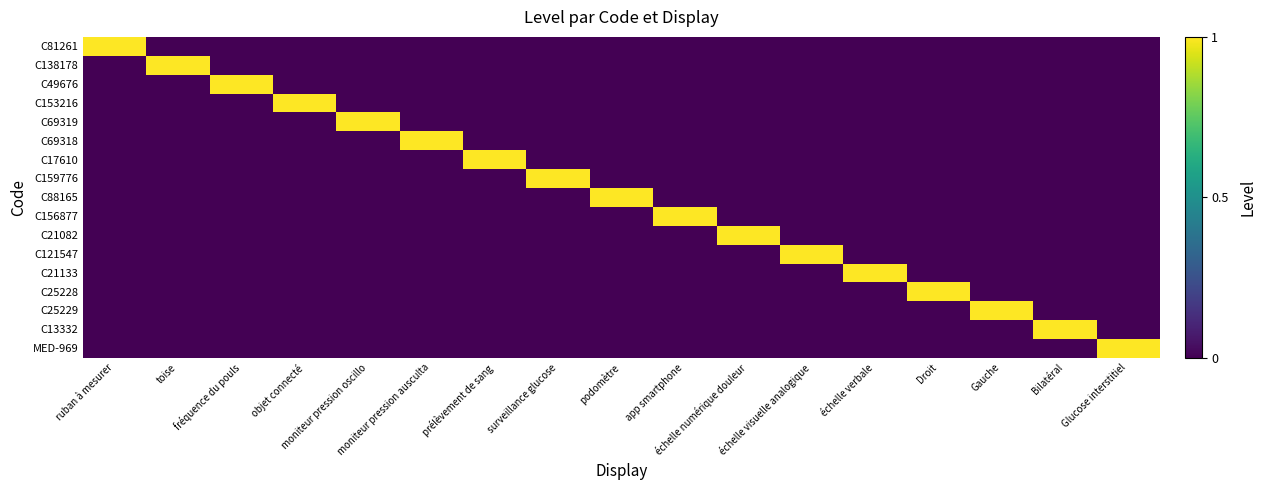

Reading left to right, extract all data points from this chart.

C81261: ruban à mesurer=1	toise=0	fréquence du pouls=0	objet connecté=0	moniteur pression oscillo=0	moniteur pression ausculta=0	prélèvement de sang=0	surveillance glucose=0	podomètre=0	app smartphone=0	échelle numérique douleur=0	échelle visuelle analogique=0	échelle verbale=0	Droit=0	Gauche=0	Bilatéral=0	Glucose interstitiel=0
C138178: ruban à mesurer=0	toise=1	fréquence du pouls=0	objet connecté=0	moniteur pression oscillo=0	moniteur pression ausculta=0	prélèvement de sang=0	surveillance glucose=0	podomètre=0	app smartphone=0	échelle numérique douleur=0	échelle visuelle analogique=0	échelle verbale=0	Droit=0	Gauche=0	Bilatéral=0	Glucose interstitiel=0
C49676: ruban à mesurer=0	toise=0	fréquence du pouls=1	objet connecté=0	moniteur pression oscillo=0	moniteur pression ausculta=0	prélèvement de sang=0	surveillance glucose=0	podomètre=0	app smartphone=0	échelle numérique douleur=0	échelle visuelle analogique=0	échelle verbale=0	Droit=0	Gauche=0	Bilatéral=0	Glucose interstitiel=0
C153216: ruban à mesurer=0	toise=0	fréquence du pouls=0	objet connecté=1	moniteur pression oscillo=0	moniteur pression ausculta=0	prélèvement de sang=0	surveillance glucose=0	podomètre=0	app smartphone=0	échelle numérique douleur=0	échelle visuelle analogique=0	échelle verbale=0	Droit=0	Gauche=0	Bilatéral=0	Glucose interstitiel=0
C69319: ruban à mesurer=0	toise=0	fréquence du pouls=0	objet connecté=0	moniteur pression oscillo=1	moniteur pression ausculta=0	prélèvement de sang=0	surveillance glucose=0	podomètre=0	app smartphone=0	échelle numérique douleur=0	échelle visuelle analogique=0	échelle verbale=0	Droit=0	Gauche=0	Bilatéral=0	Glucose interstitiel=0
C69318: ruban à mesurer=0	toise=0	fréquence du pouls=0	objet connecté=0	moniteur pression oscillo=0	moniteur pression ausculta=1	prélèvement de sang=0	surveillance glucose=0	podomètre=0	app smartphone=0	échelle numérique douleur=0	échelle visuelle analogique=0	échelle verbale=0	Droit=0	Gauche=0	Bilatéral=0	Glucose interstitiel=0
C17610: ruban à mesurer=0	toise=0	fréquence du pouls=0	objet connecté=0	moniteur pression oscillo=0	moniteur pression ausculta=0	prélèvement de sang=1	surveillance glucose=0	podomètre=0	app smartphone=0	échelle numérique douleur=0	échelle visuelle analogique=0	échelle verbale=0	Droit=0	Gauche=0	Bilatéral=0	Glucose interstitiel=0
C159776: ruban à mesurer=0	toise=0	fréquence du pouls=0	objet connecté=0	moniteur pression oscillo=0	moniteur pression ausculta=0	prélèvement de sang=0	surveillance glucose=1	podomètre=0	app smartphone=0	échelle numérique douleur=0	échelle visuelle analogique=0	échelle verbale=0	Droit=0	Gauche=0	Bilatéral=0	Glucose interstitiel=0
C88165: ruban à mesurer=0	toise=0	fréquence du pouls=0	objet connecté=0	moniteur pression oscillo=0	moniteur pression ausculta=0	prélèvement de sang=0	surveillance glucose=0	podomètre=1	app smartphone=0	échelle numérique douleur=0	échelle visuelle analogique=0	échelle verbale=0	Droit=0	Gauche=0	Bilatéral=0	Glucose interstitiel=0
C156877: ruban à mesurer=0	toise=0	fréquence du pouls=0	objet connecté=0	moniteur pression oscillo=0	moniteur pression ausculta=0	prélèvement de sang=0	surveillance glucose=0	podomètre=0	app smartphone=1	échelle numérique douleur=0	échelle visuelle analogique=0	échelle verbale=0	Droit=0	Gauche=0	Bilatéral=0	Glucose interstitiel=0
C21082: ruban à mesurer=0	toise=0	fréquence du pouls=0	objet connecté=0	moniteur pression oscillo=0	moniteur pression ausculta=0	prélèvement de sang=0	surveillance glucose=0	podomètre=0	app smartphone=0	échelle numérique douleur=1	échelle visuelle analogique=0	échelle verbale=0	Droit=0	Gauche=0	Bilatéral=0	Glucose interstitiel=0
C121547: ruban à mesurer=0	toise=0	fréquence du pouls=0	objet connecté=0	moniteur pression oscillo=0	moniteur pression ausculta=0	prélèvement de sang=0	surveillance glucose=0	podomètre=0	app smartphone=0	échelle numérique douleur=0	échelle visuelle analogique=1	échelle verbale=0	Droit=0	Gauche=0	Bilatéral=0	Glucose interstitiel=0
C21133: ruban à mesurer=0	toise=0	fréquence du pouls=0	objet connecté=0	moniteur pression oscillo=0	moniteur pression ausculta=0	prélèvement de sang=0	surveillance glucose=0	podomètre=0	app smartphone=0	échelle numérique douleur=0	échelle visuelle analogique=0	échelle verbale=1	Droit=0	Gauche=0	Bilatéral=0	Glucose interstitiel=0
C25228: ruban à mesurer=0	toise=0	fréquence du pouls=0	objet connecté=0	moniteur pression oscillo=0	moniteur pression ausculta=0	prélèvement de sang=0	surveillance glucose=0	podomètre=0	app smartphone=0	échelle numérique douleur=0	échelle visuelle analogique=0	échelle verbale=0	Droit=1	Gauche=0	Bilatéral=0	Glucose interstitiel=0
C25229: ruban à mesurer=0	toise=0	fréquence du pouls=0	objet connecté=0	moniteur pression oscillo=0	moniteur pression ausculta=0	prélèvement de sang=0	surveillance glucose=0	podomètre=0	app smartphone=0	échelle numérique douleur=0	échelle visuelle analogique=0	échelle verbale=0	Droit=0	Gauche=1	Bilatéral=0	Glucose interstitiel=0
C13332: ruban à mesurer=0	toise=0	fréquence du pouls=0	objet connecté=0	moniteur pression oscillo=0	moniteur pression ausculta=0	prélèvement de sang=0	surveillance glucose=0	podomètre=0	app smartphone=0	échelle numérique douleur=0	échelle visuelle analogique=0	échelle verbale=0	Droit=0	Gauche=0	Bilatéral=1	Glucose interstitiel=0
MED-969: ruban à mesurer=0	toise=0	fréquence du pouls=0	objet connecté=0	moniteur pression oscillo=0	moniteur pression ausculta=0	prélèvement de sang=0	surveillance glucose=0	podomètre=0	app smartphone=0	échelle numérique douleur=0	échelle visuelle analogique=0	échelle verbale=0	Droit=0	Gauche=0	Bilatéral=0	Glucose interstitiel=1